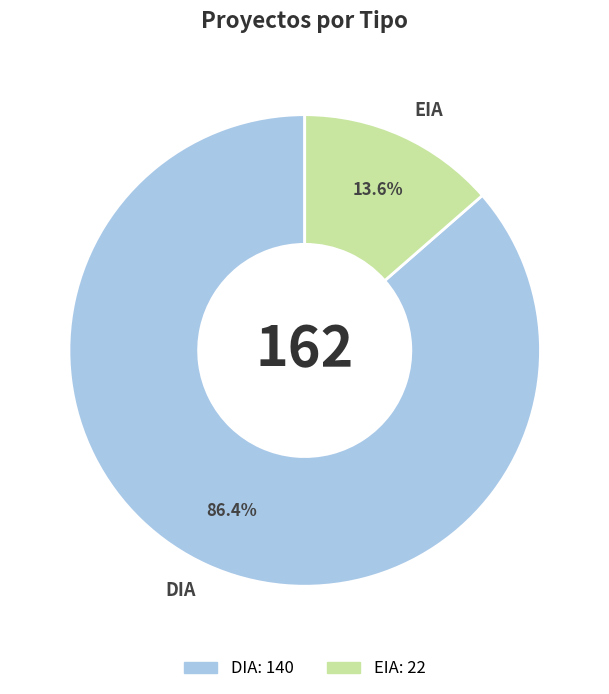

True or false: DIA accounts for 86% of the total.

True